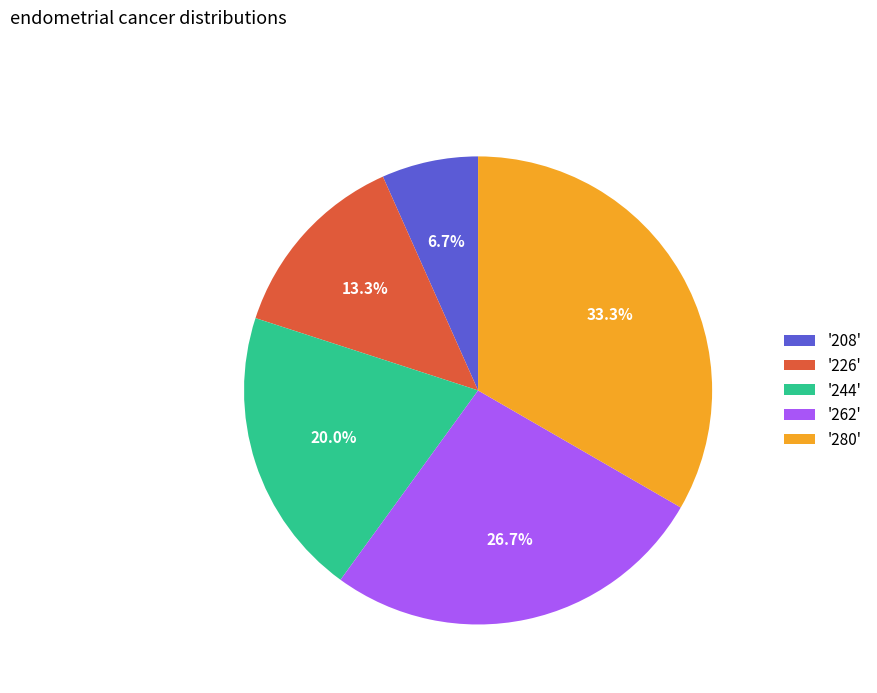

Approximately how many times larger is the value at '208' compared to '244'?

0.3